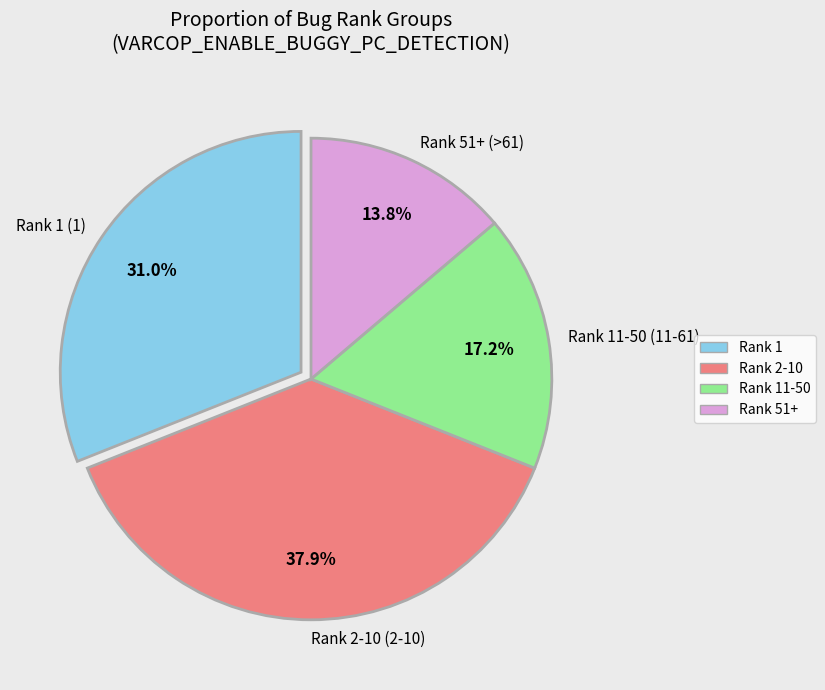

Does Rank 11-50 (11-61) represent more than half of the total?

No